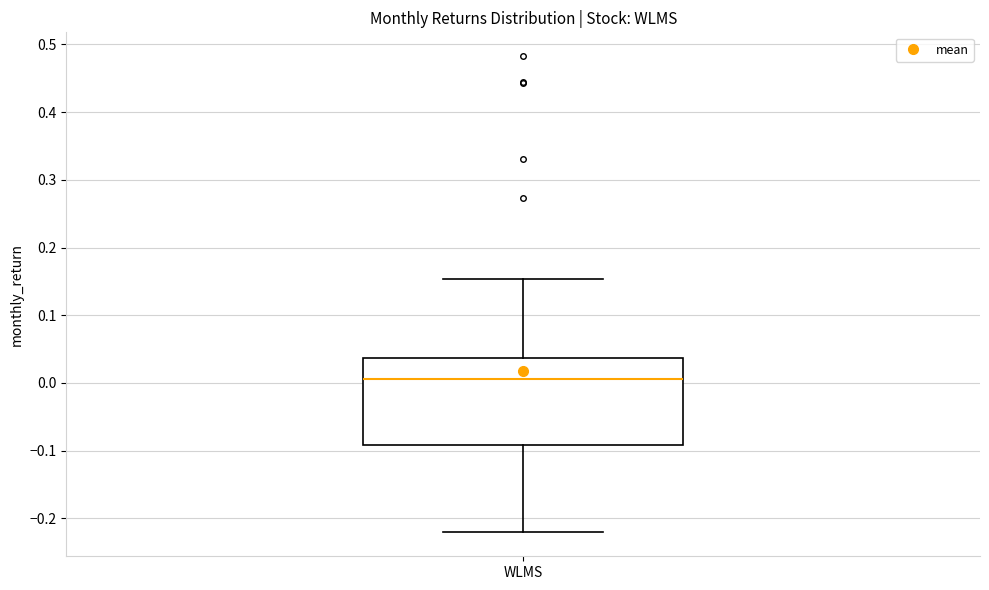

Transcribe this box plot: give where the median line is, the range the box spans, and where the two whiskers end, as read against the y-axis. The values are not printed on the chart, so give them approximately, as read against the axis.

median 0.01, box -0.09 to 0.04, whiskers -0.22 to 0.15